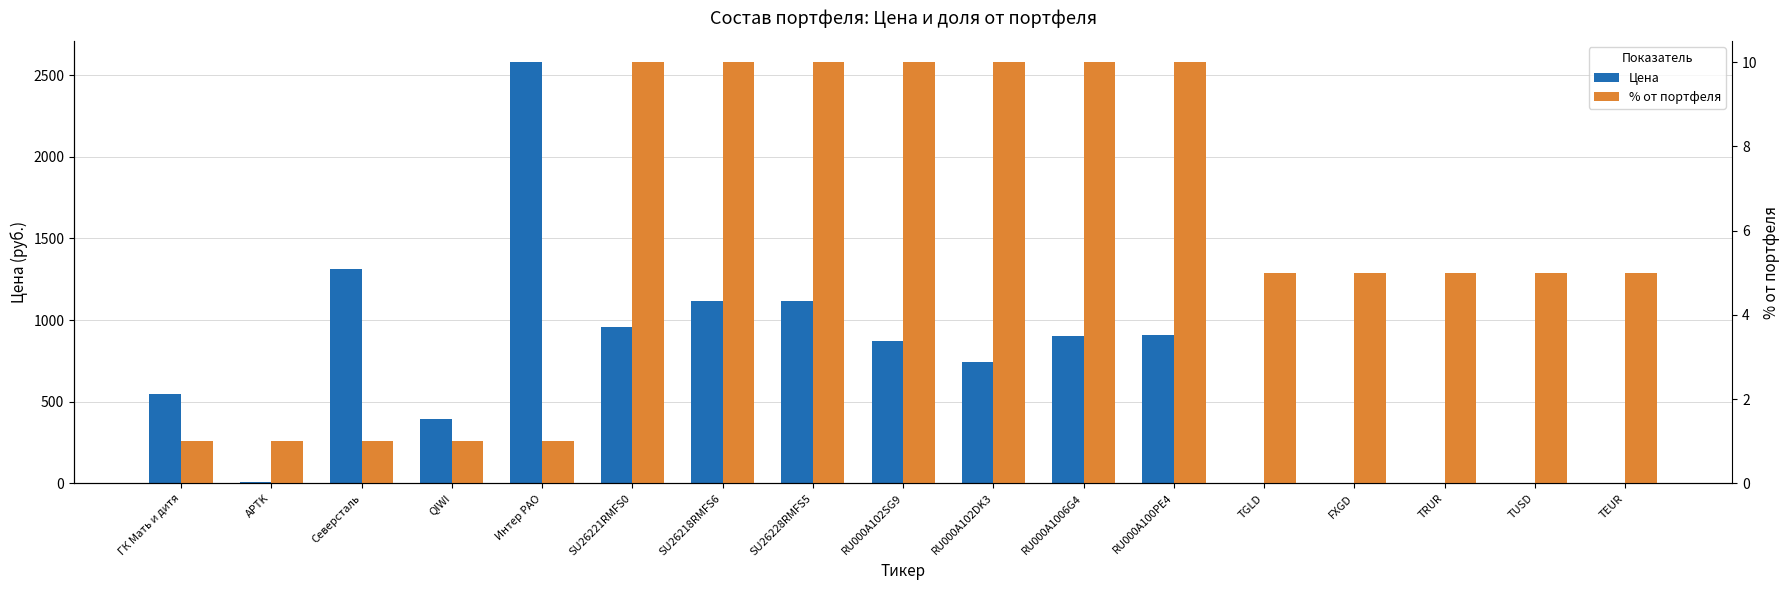

What is the difference between the second highest and minimum values in the % от портфеля series?

9.0